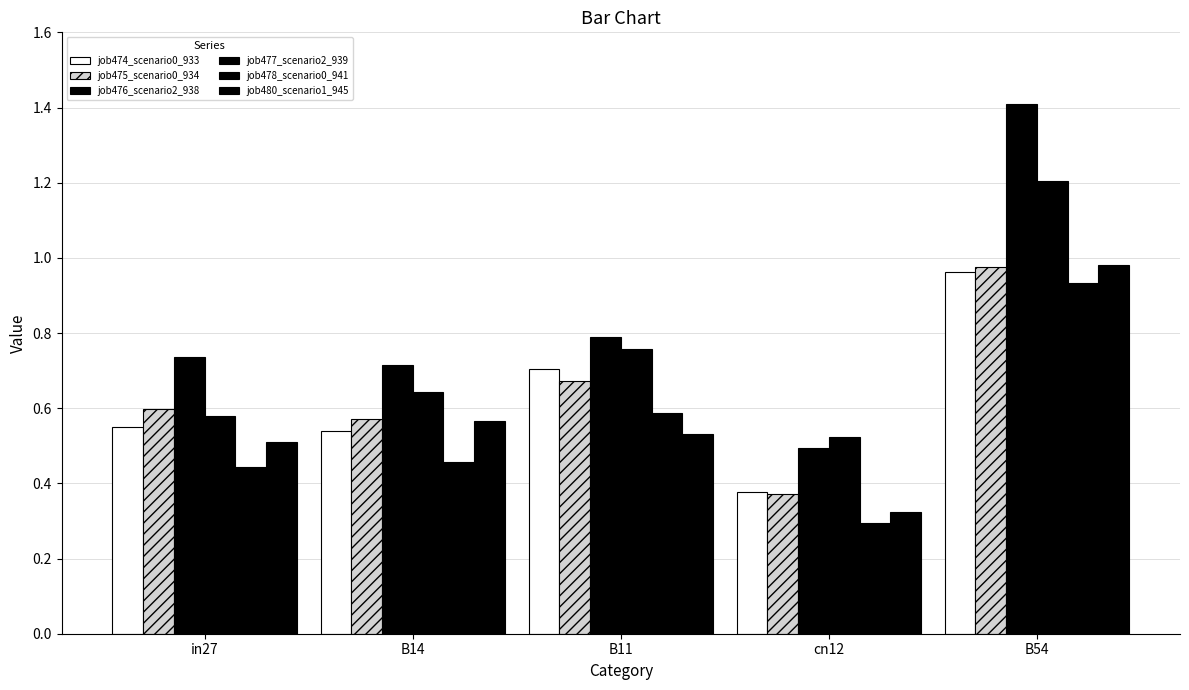

What is the difference between the maximum and minimum values in the job478_scenario0_941 series?

0.6